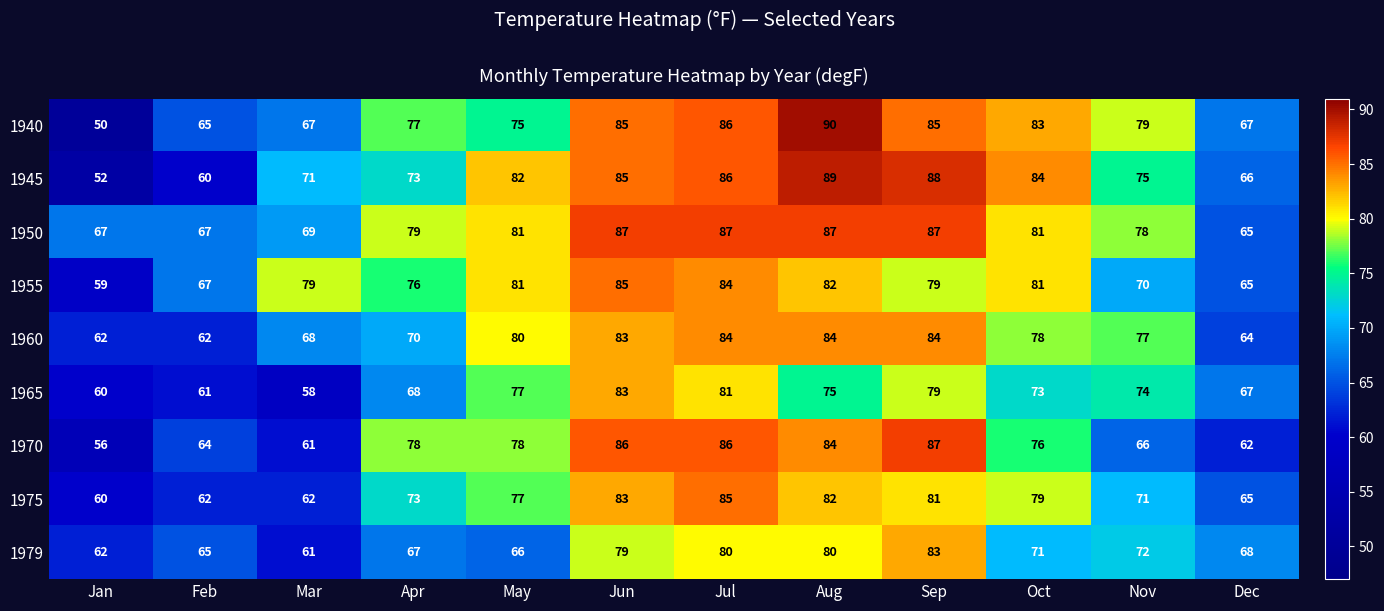

At which label does 1955 reach its peak?

Jun